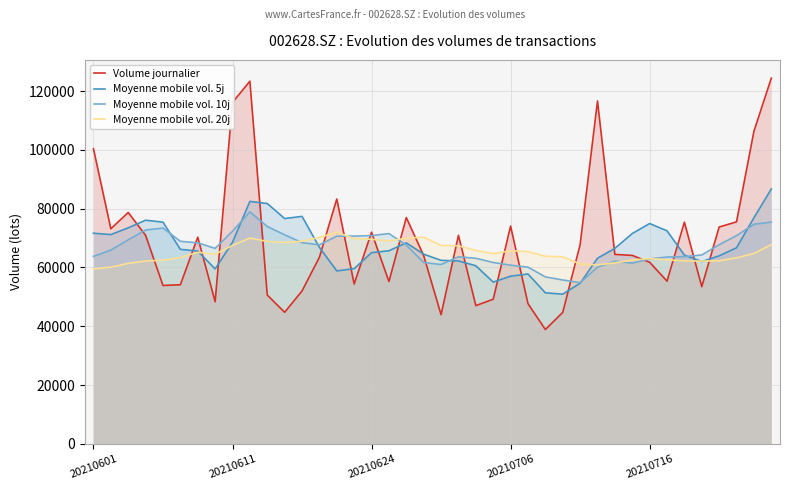

The value of Volume journalier at 20210706 is 127739.7. True or false?

False